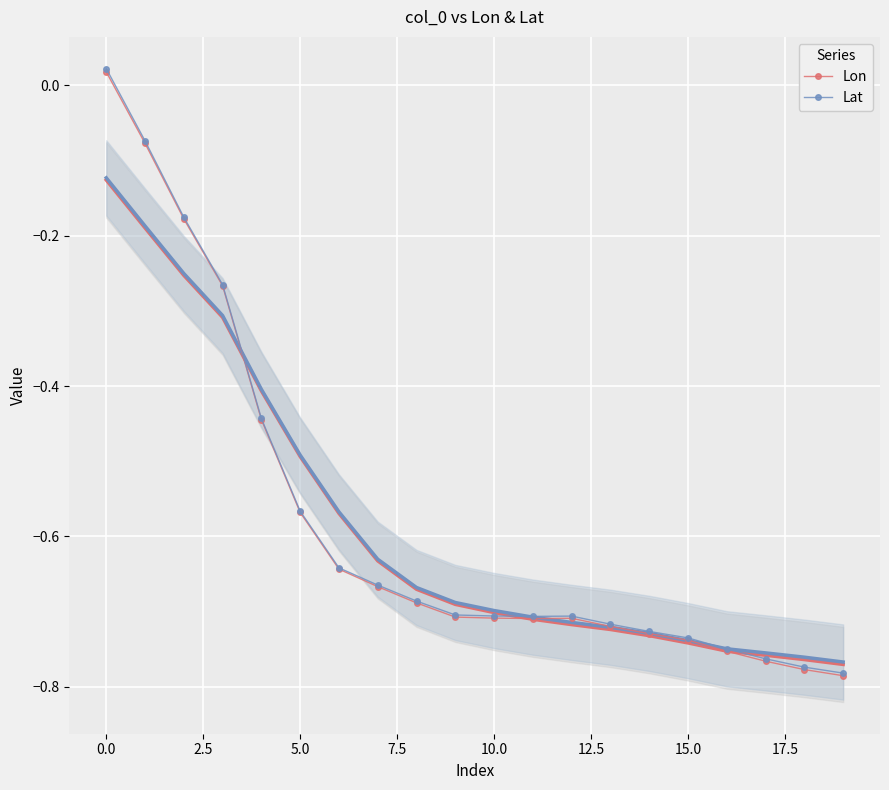

The Lat series shows -0.7 at 14. True or false?

True